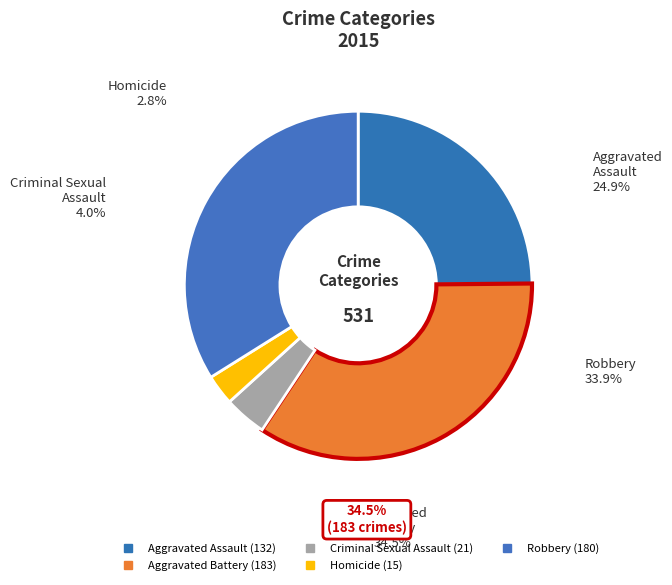

To the nearest percent, what is the combined percentage of Homicide and Robbery?

37%